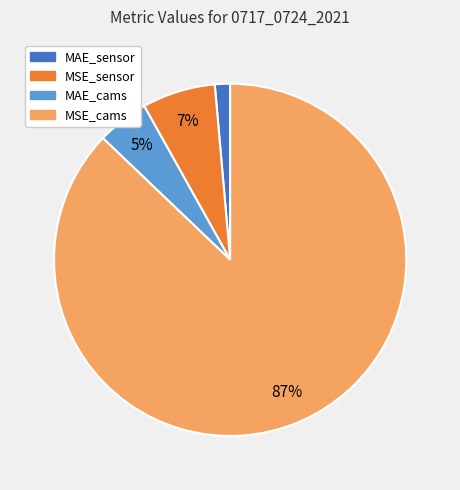

How many segments does this pie chart have?

4